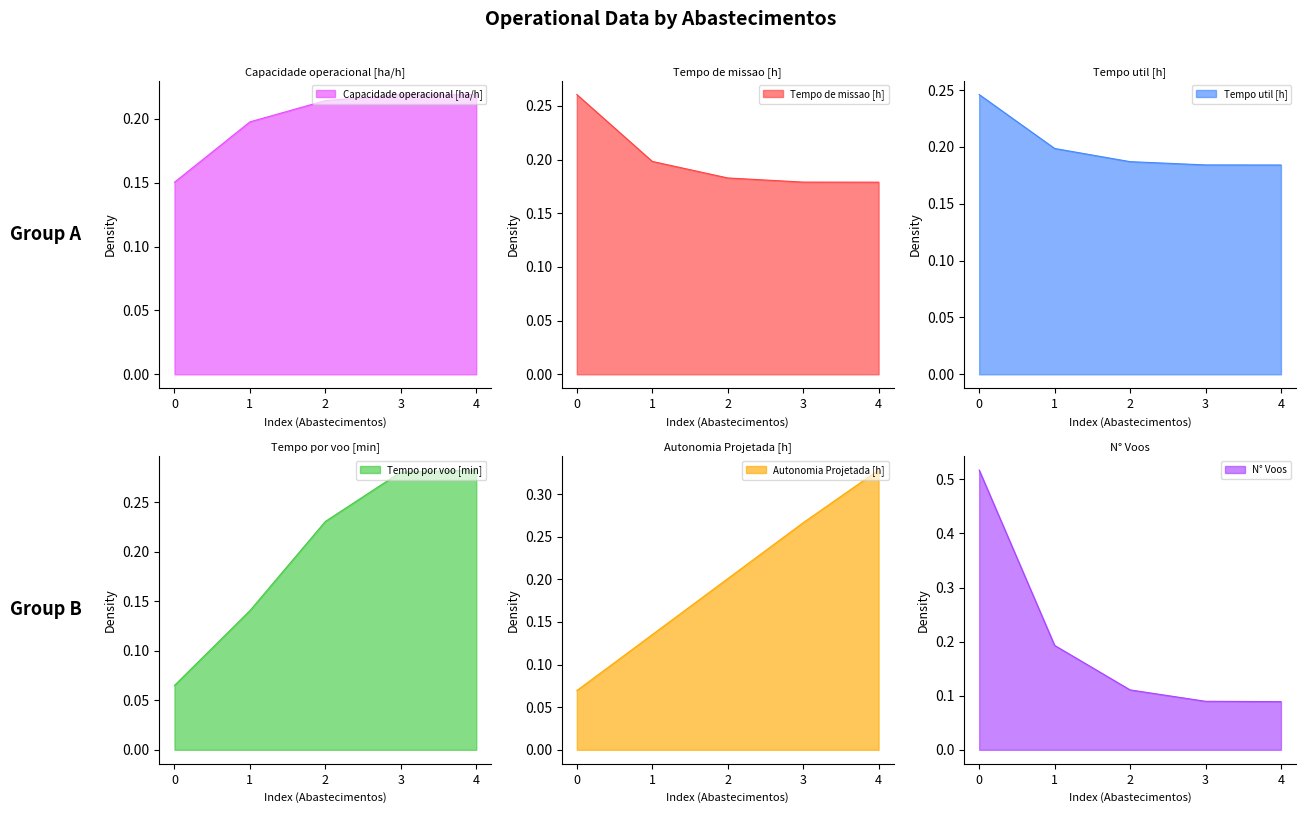

How many data points does each series have?

5